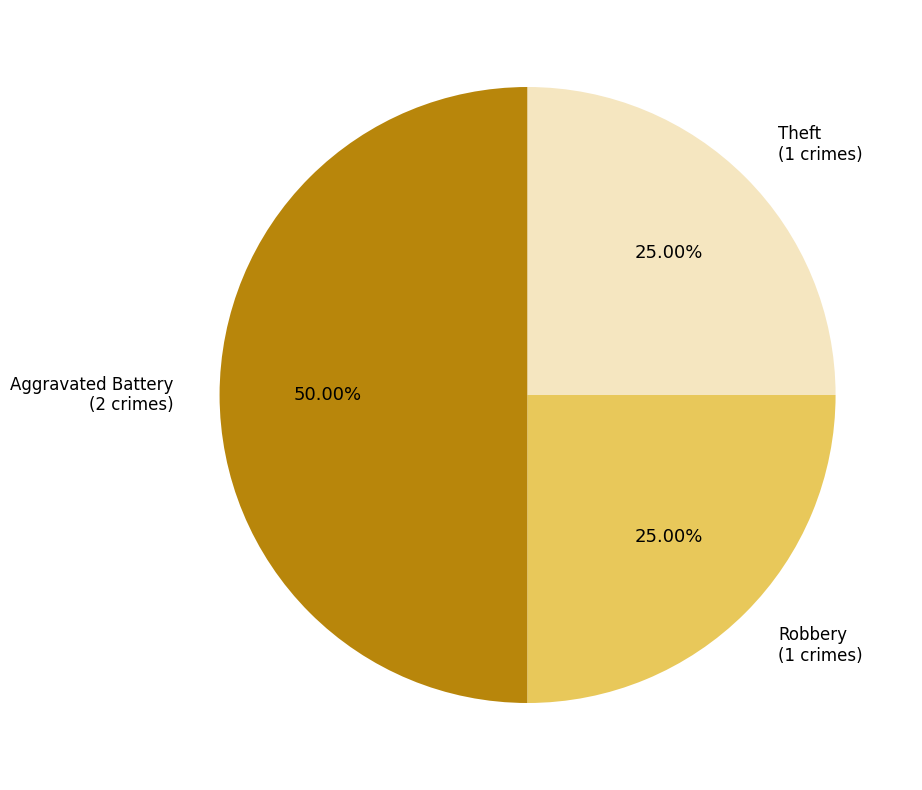

Count the number of slices in the pie.

3